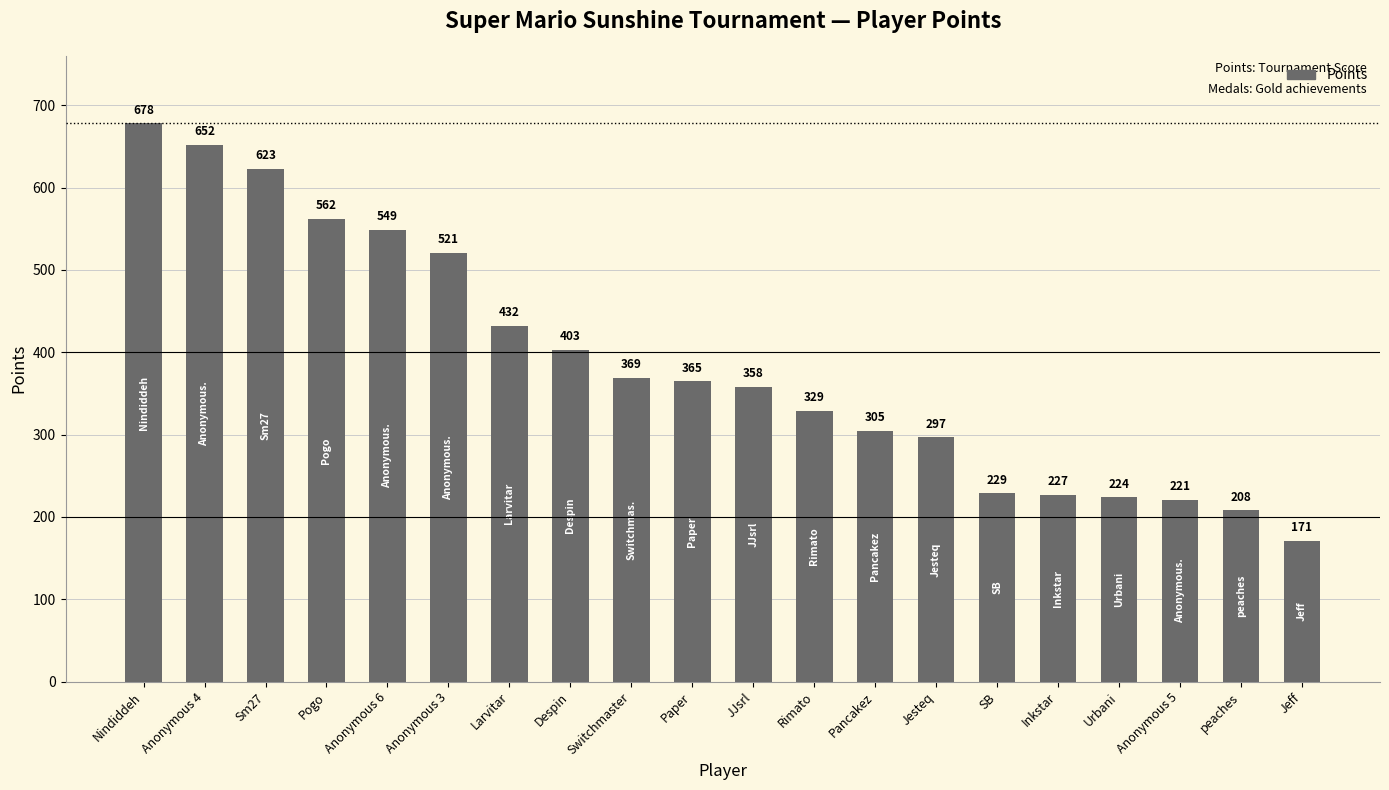

Reading right to left, transcribe all the data shown in this chart.

171	208	221	224	227	229	297	305	329	358	365	369	403	432	521	549	562	623	652	678